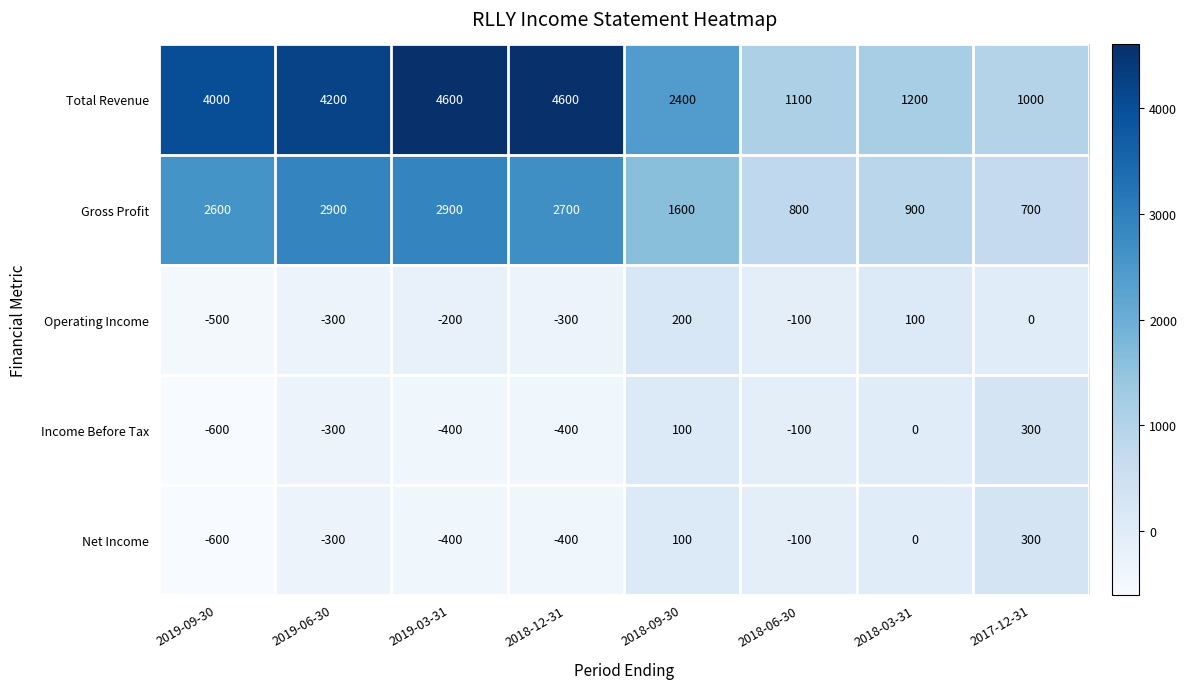

Count the number of categories in the chart.

8